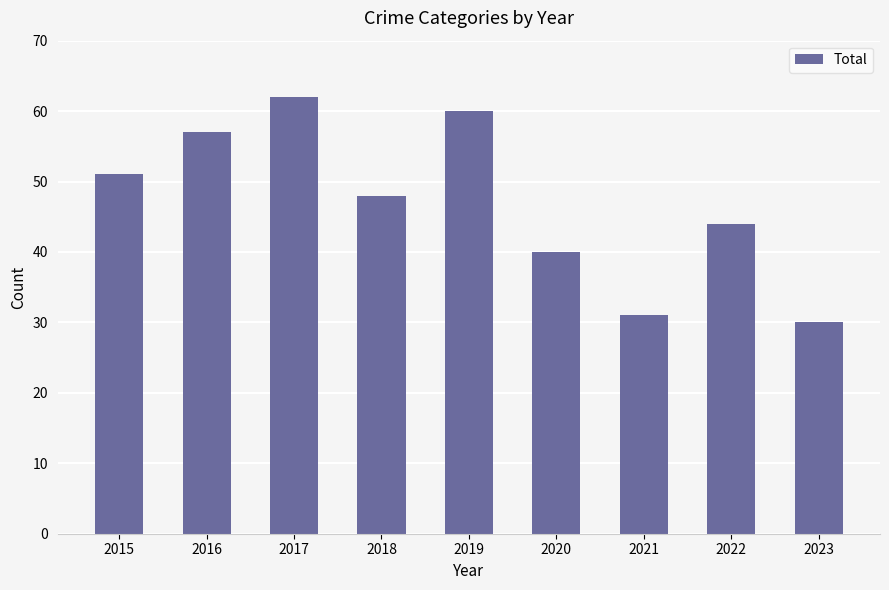

At which category does the chart reach its minimum across all series?

2023